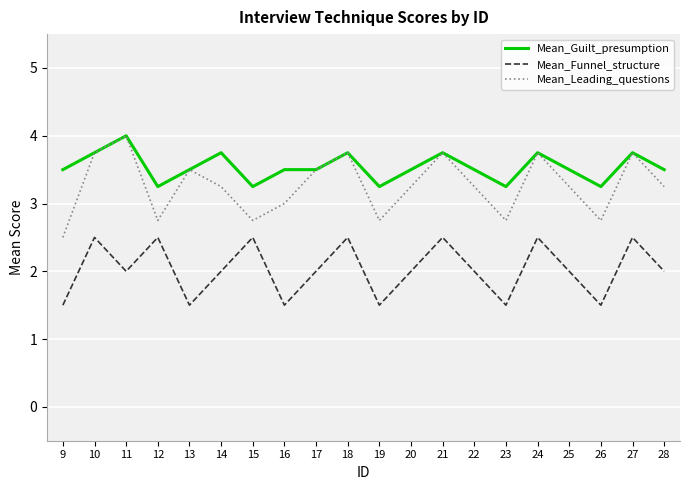

At 12, list the series in order from largest to smallest.

Mean_Guilt_presumption, Mean_Leading_questions, Mean_Funnel_structure